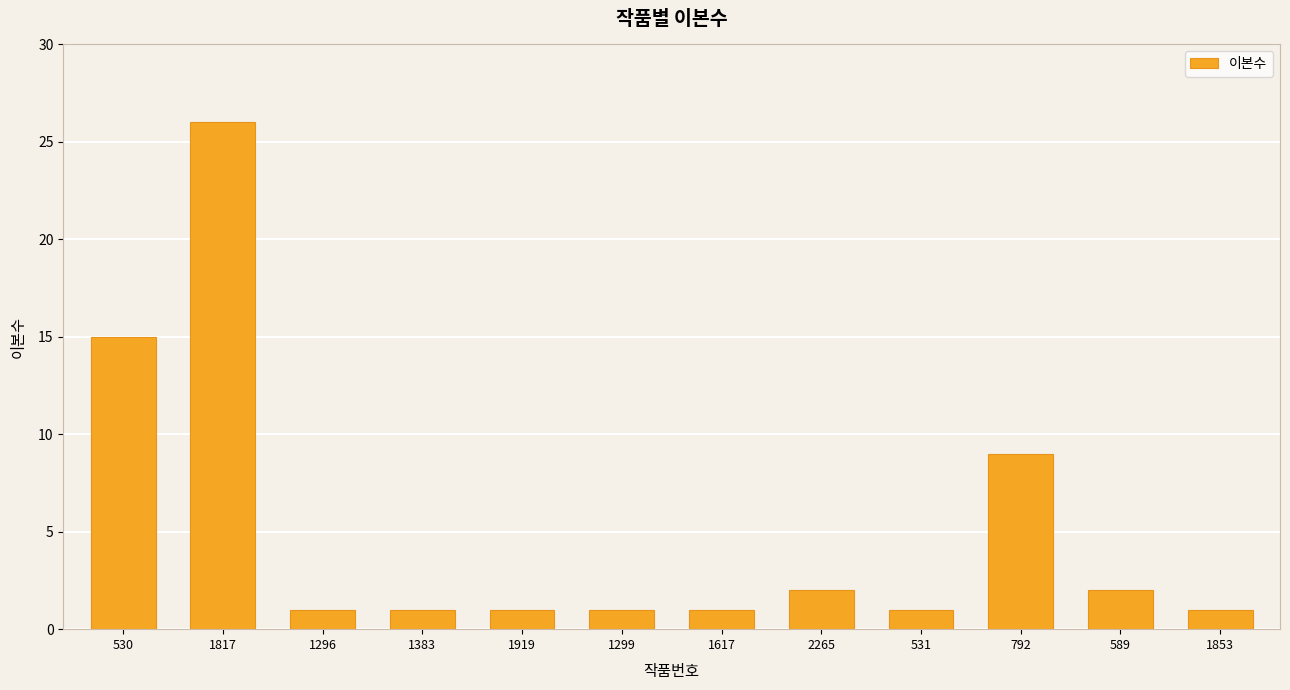

What is the greatest value displayed?

26